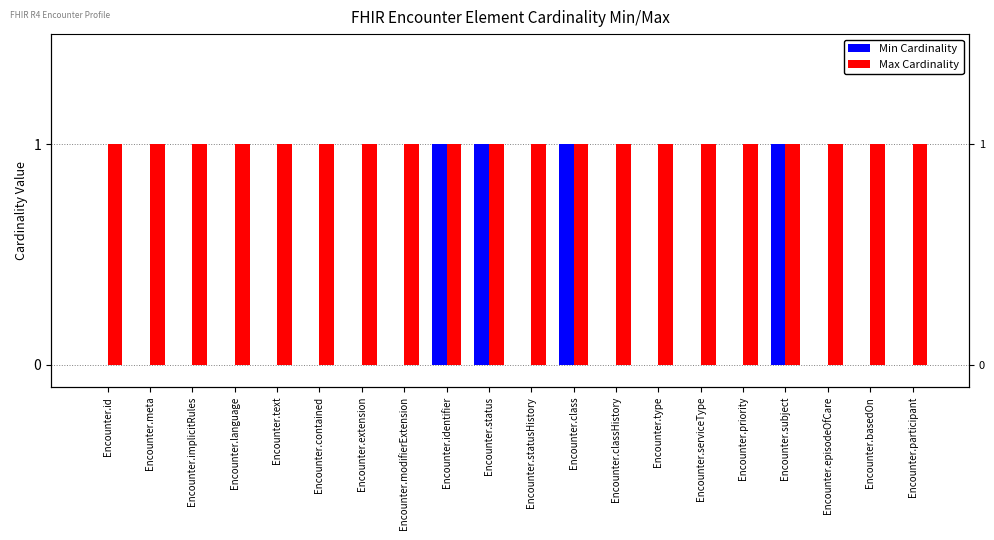

What is the difference between the highest and lowest values at Encounter.text?

1